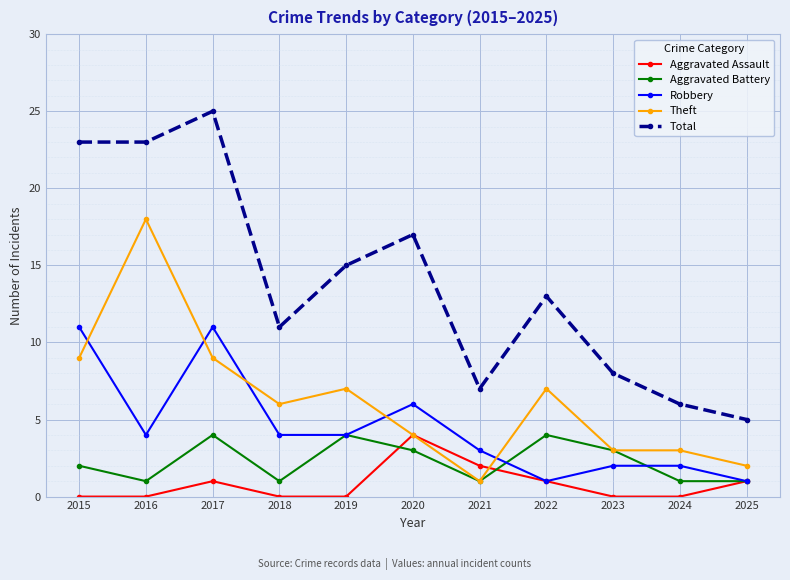

Which series has the largest range (max minus min)?

Total